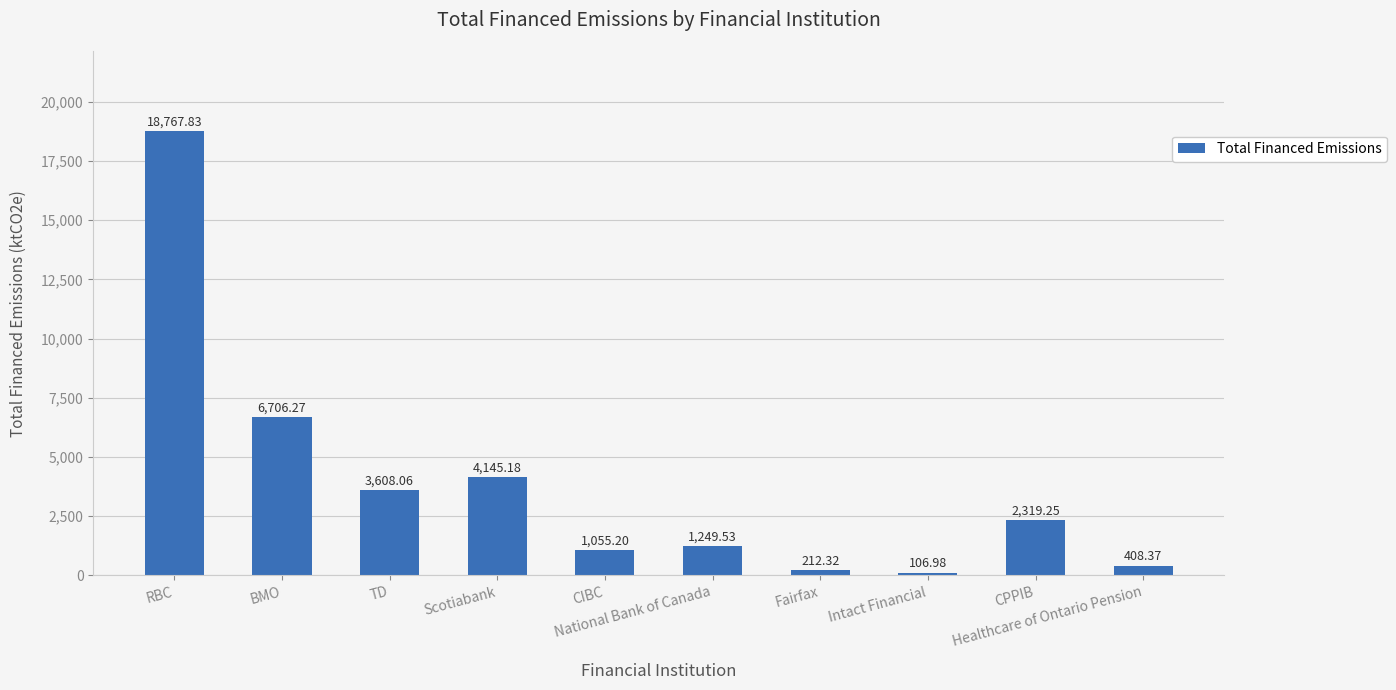

What is the average value?

3857.9